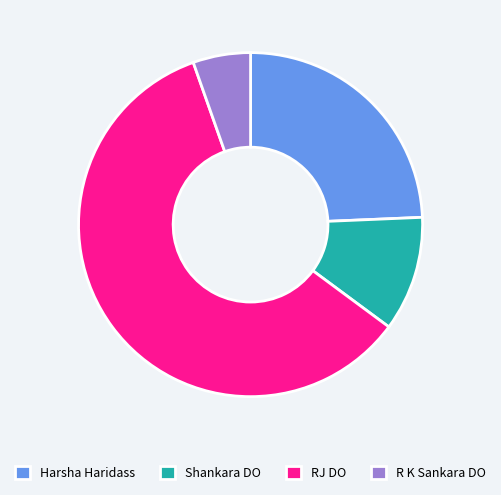

Approximately how many times larger is the value at R K Sankara DO compared to Shankara DO?

0.5